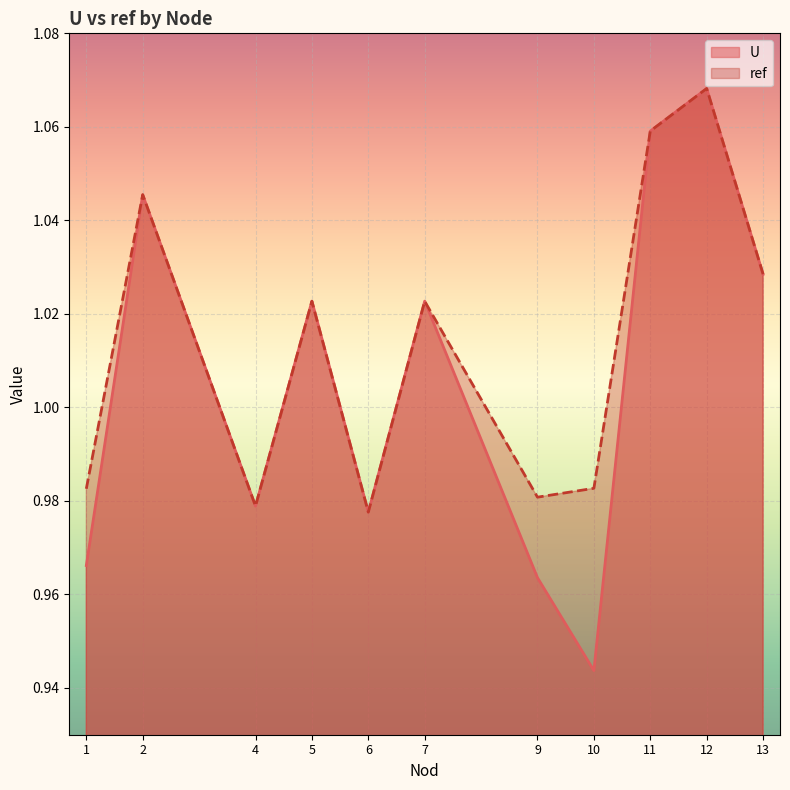

Which category has the lowest value in the ref series?

6.0